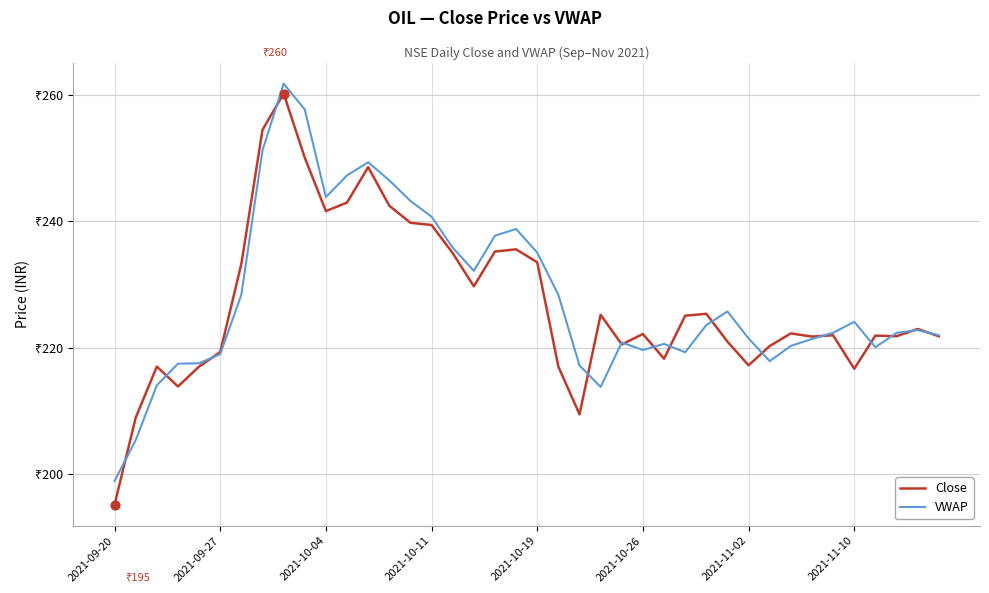

At how many categories does at least one series exceed 253?

3